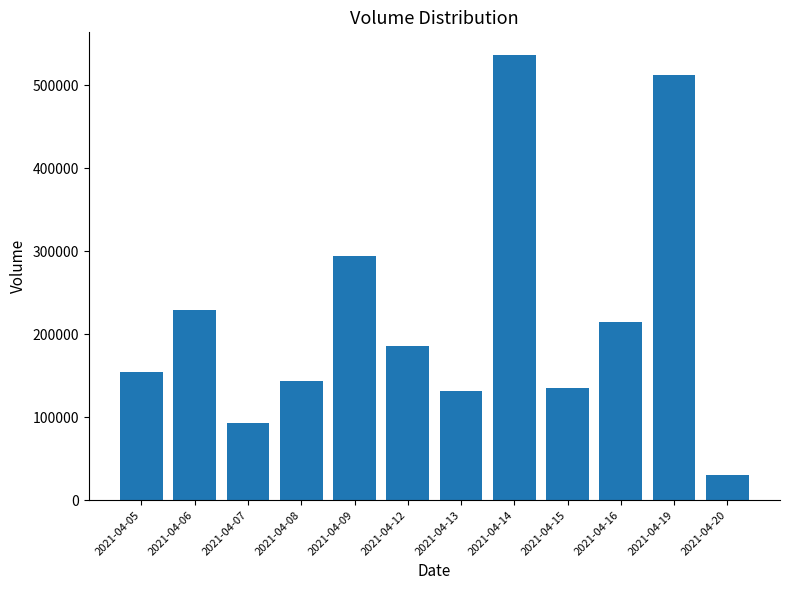

What is the smallest value displayed?

29730